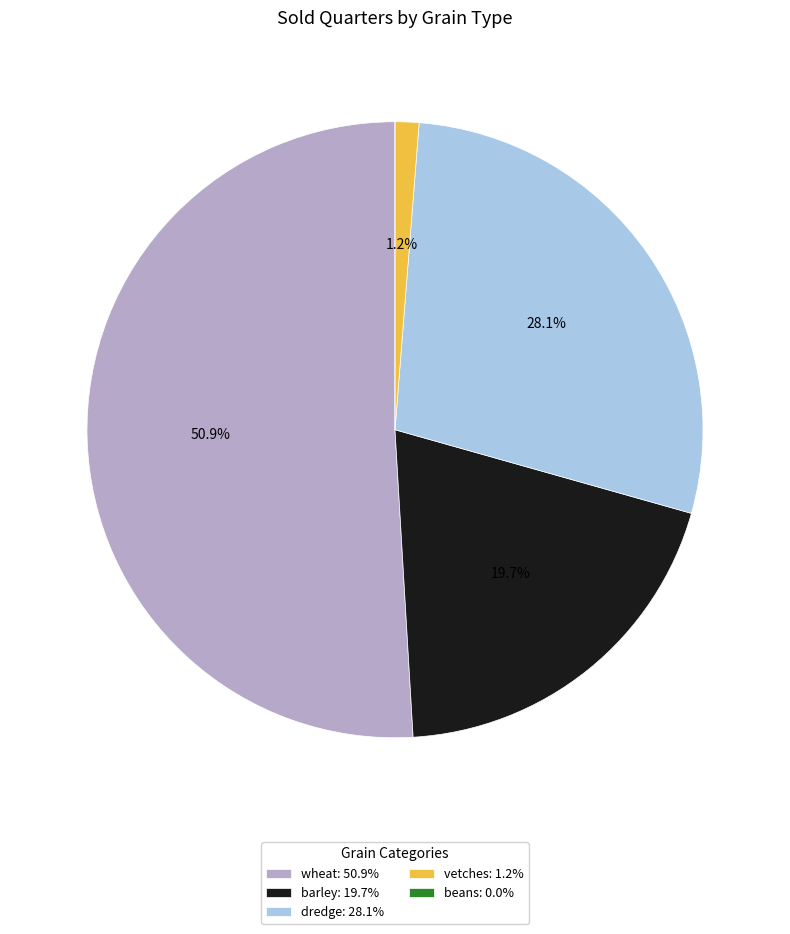

Does dredge: 28.1% represent more than half of the total?

No